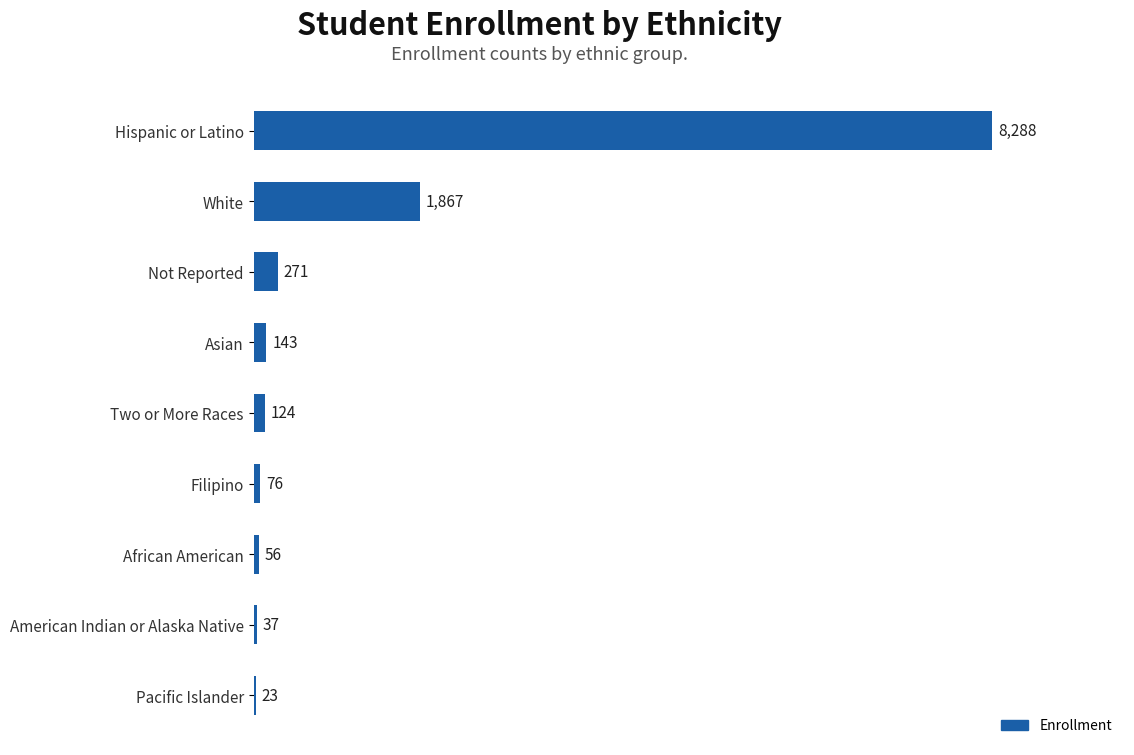

What is the greatest value displayed?

8288